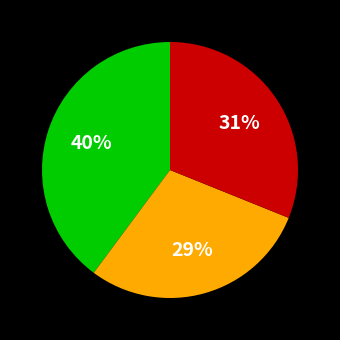

Is there a majority slice in this chart?

No